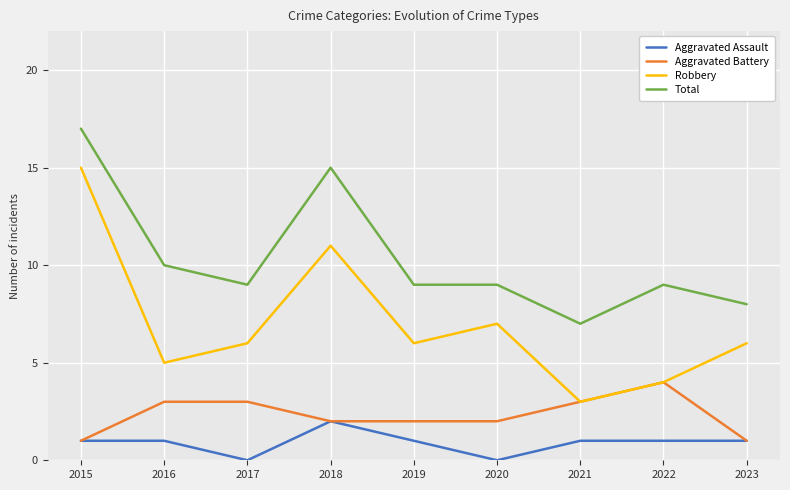

The value of Robbery at 2021 is 3. True or false?

True